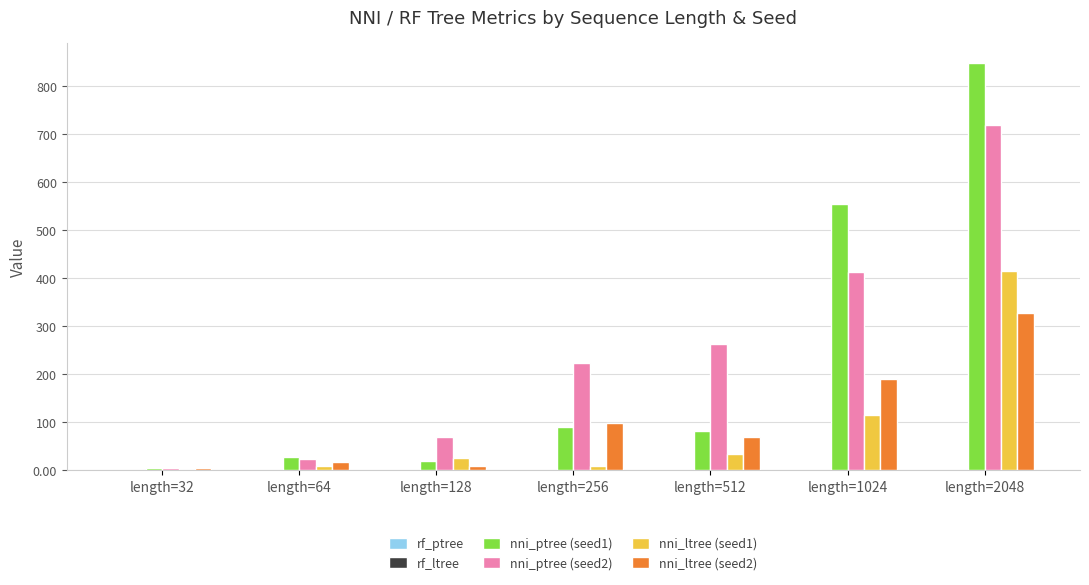

What is the highest value of the nni_ptree (seed1) series?

848.0